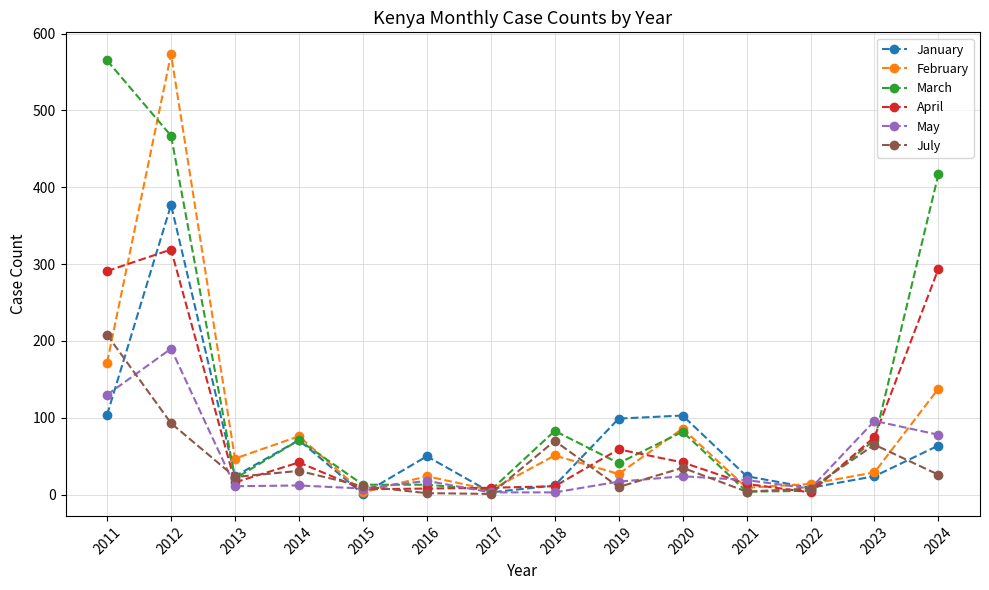

True or false: July has a value of 65 at 2023.

True